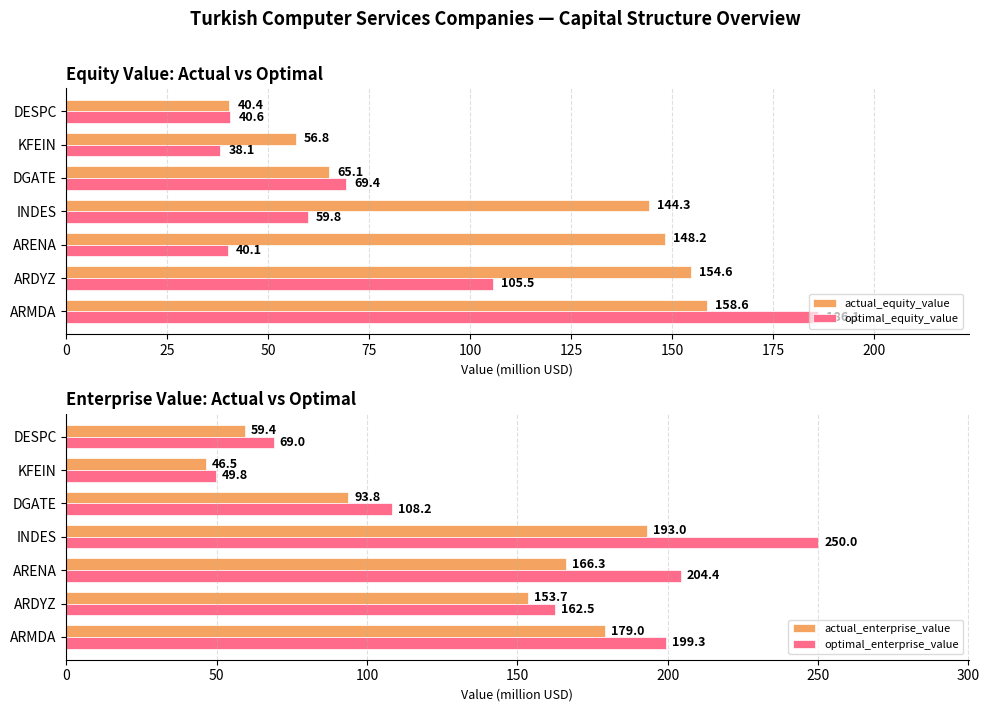

How many groups of bars are there?

7